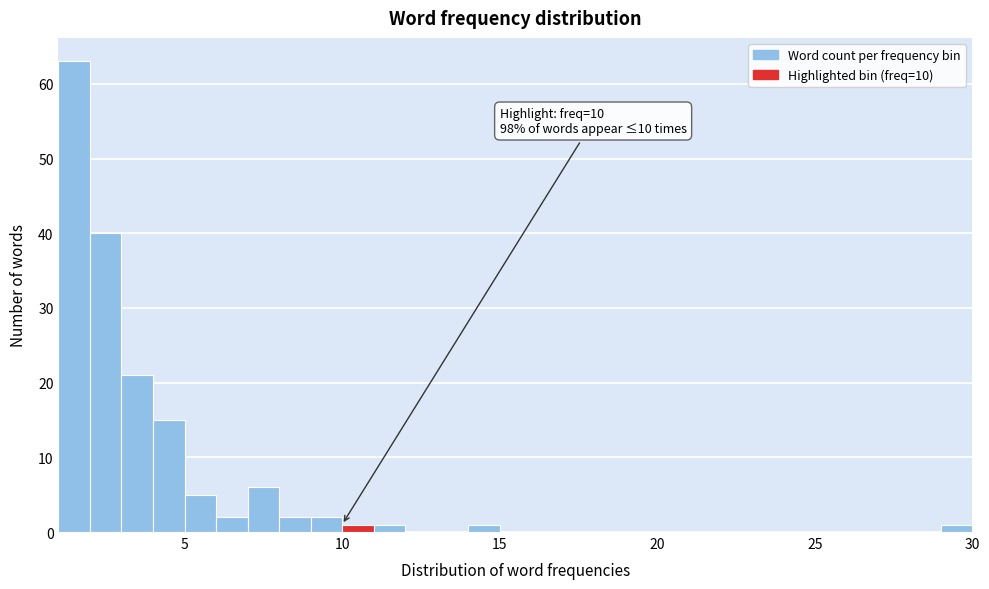

Read against the x-axis, roughly where is the centre of the tallest bar?

1.5